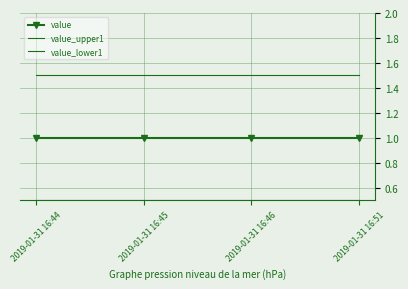

Where is value nearest to the value 1?

2019-01-31 16:44